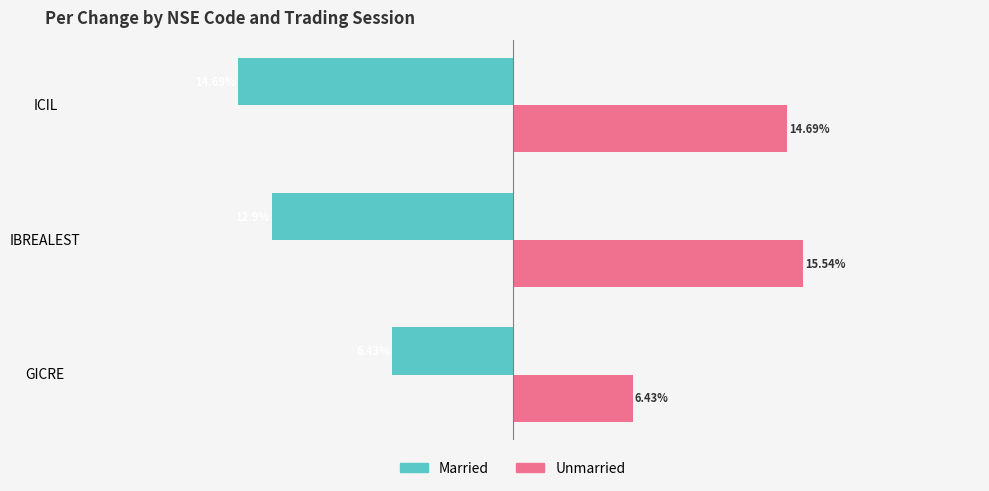

At which category does the chart reach its peak across all series?

IBREALEST